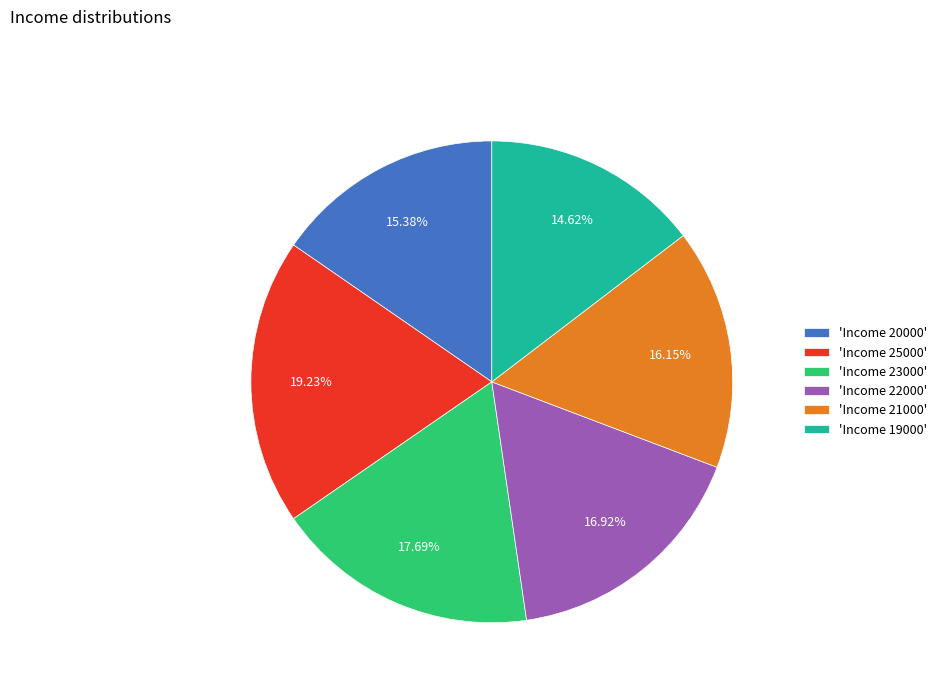

To the nearest percent, what is the average slice percentage?

17%